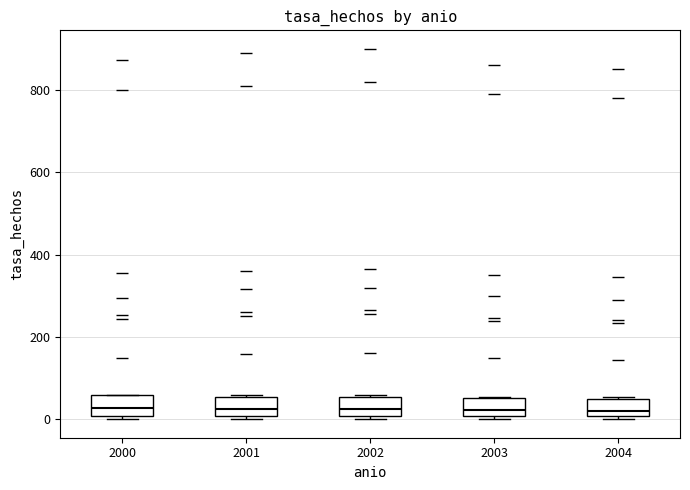

Reading left to right, read every box against the y-axis: the position of its median line, the range the box covers, and the ends of its whiskers. The values are not printed on the chart, so give them approximately, as read against the axis.

2000: median 20, box 0 to 60, whiskers 0 (just below the box's lower edge) to 60
2001: median 20, box 0 to 60, whiskers 0 (just below the box's lower edge) to 60
2002: median 20, box 0 to 60, whiskers 0 (just below the box's lower edge) to 60
2003: median 20, box 0 to 60, whiskers 0 (just below the box's lower edge) to 60
2004: median 20, box 0 to 40, whiskers 0 (just below the box's lower edge) to 60